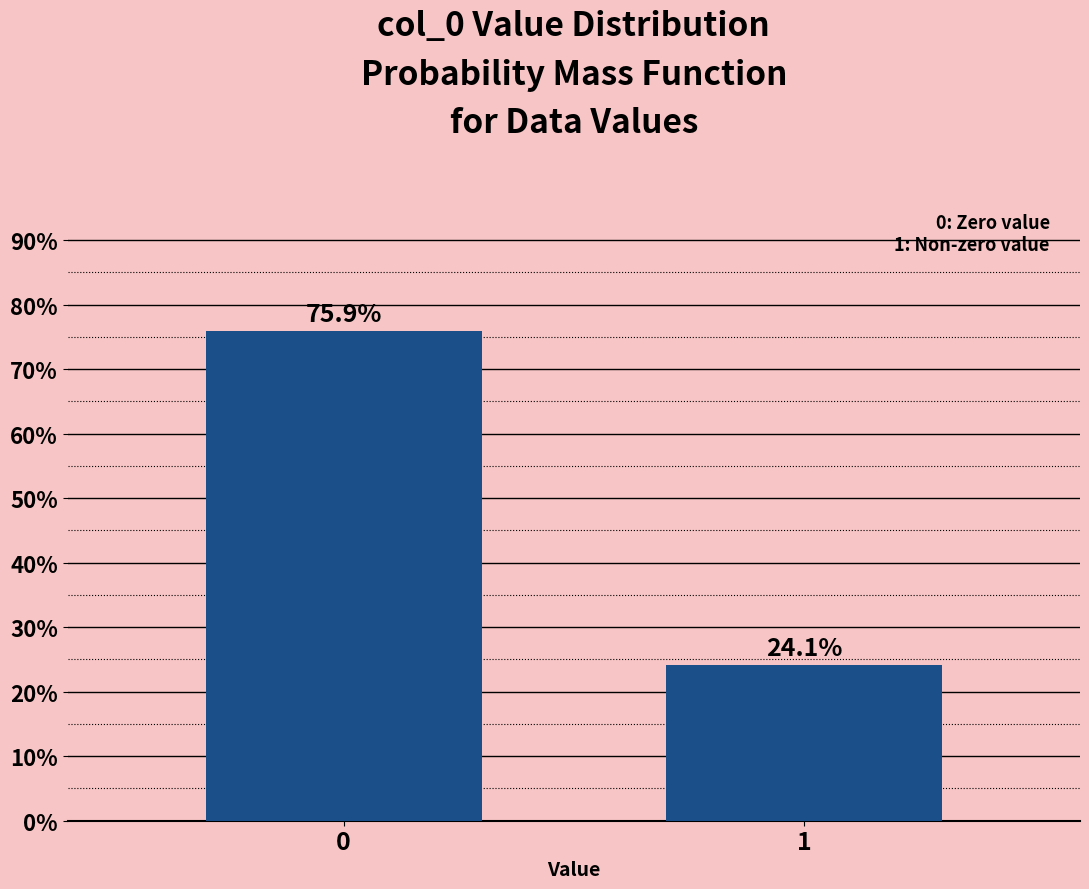

Reading right to left, transcribe all the data shown in this chart.

24.1	75.9